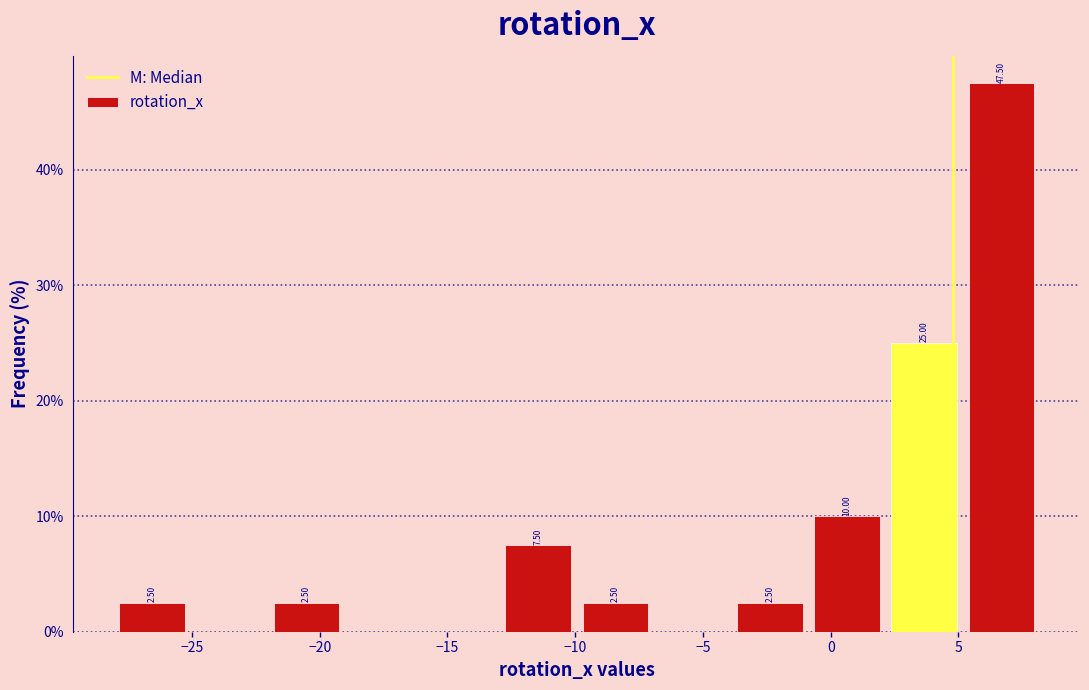

Which range on the x-axis has the tallest bar?

5 to 8